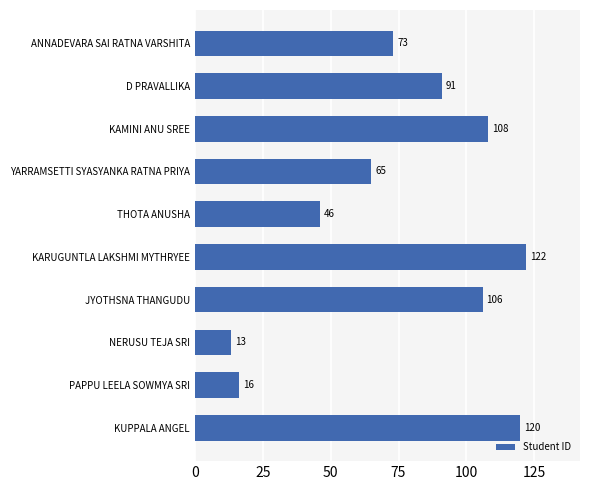

How many data points are less than 91?

5